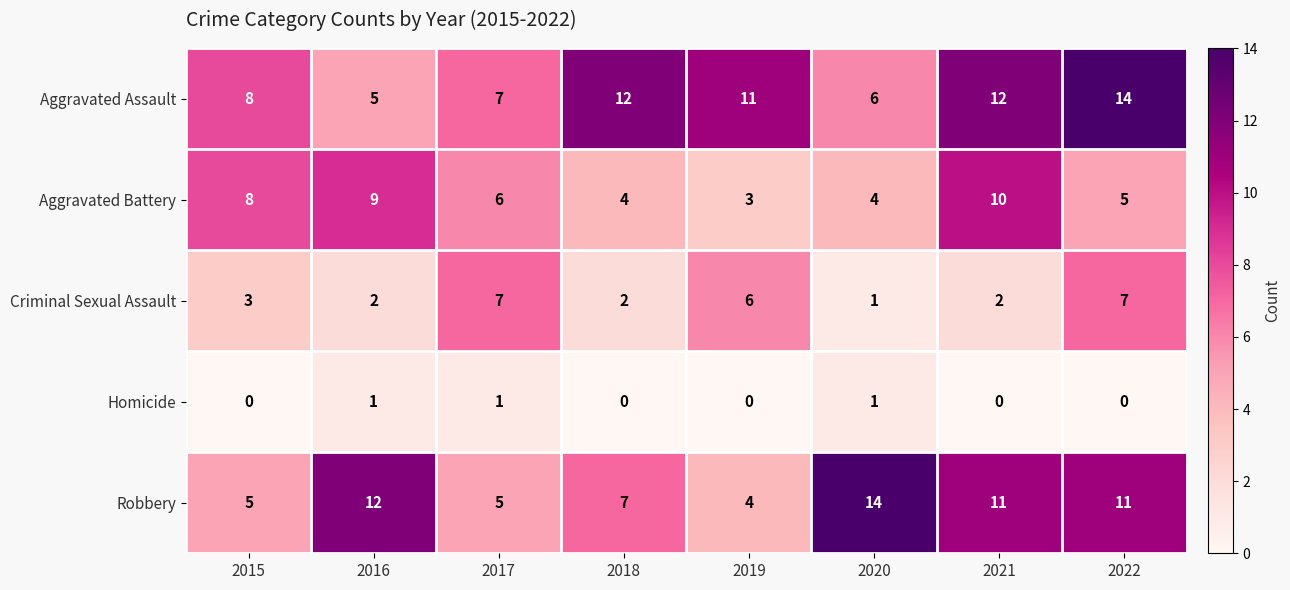

What is the difference between the second highest and second lowest values in the Aggravated Battery series?

5